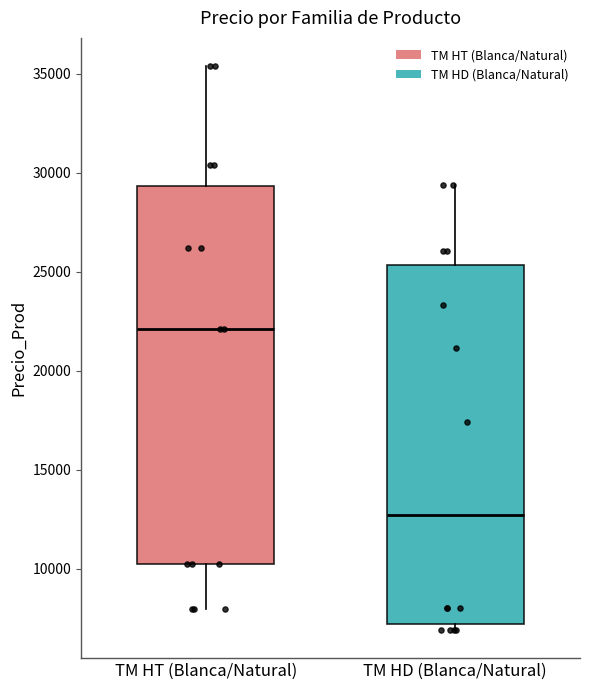

Reading left to right, transcribe this box plot: for each box, give where its median line is, the range the box spans, and where its two whiskers end, as read against the y-axis. The values are not printed on the chart, so give them approximately, as read against the axis.

TM HT (Blanca/Natural): median 22000, box 10000 to 29500, whiskers 8000 to 35500
TM HD (Blanca/Natural): median 12500, box 7000 to 25500, whiskers 7000 (just below the box's lower edge) to 29500